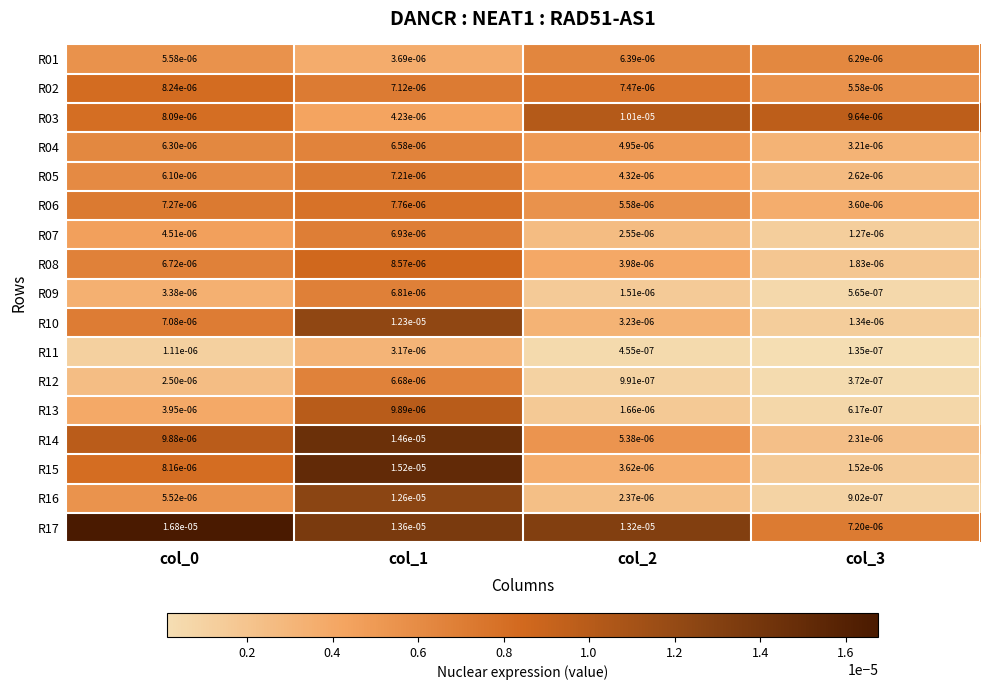

Is the value of R12 at col_2 greater than the value of R06 at col_0?

No